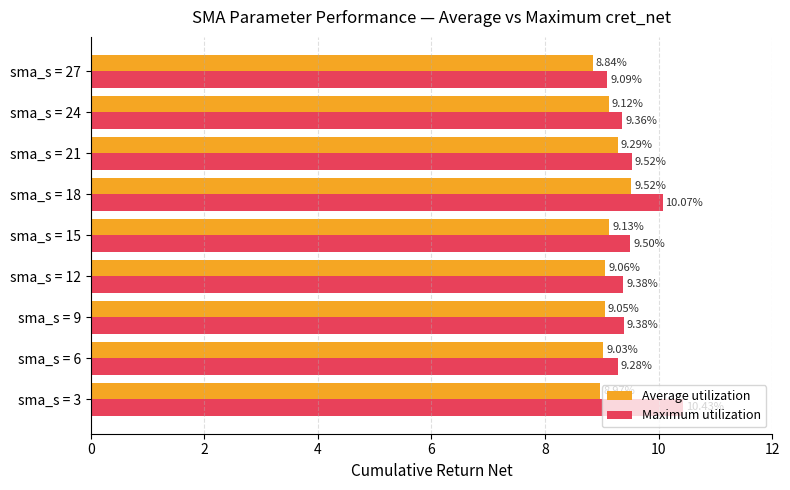

What is the maximum value for Average utilization?

9.5